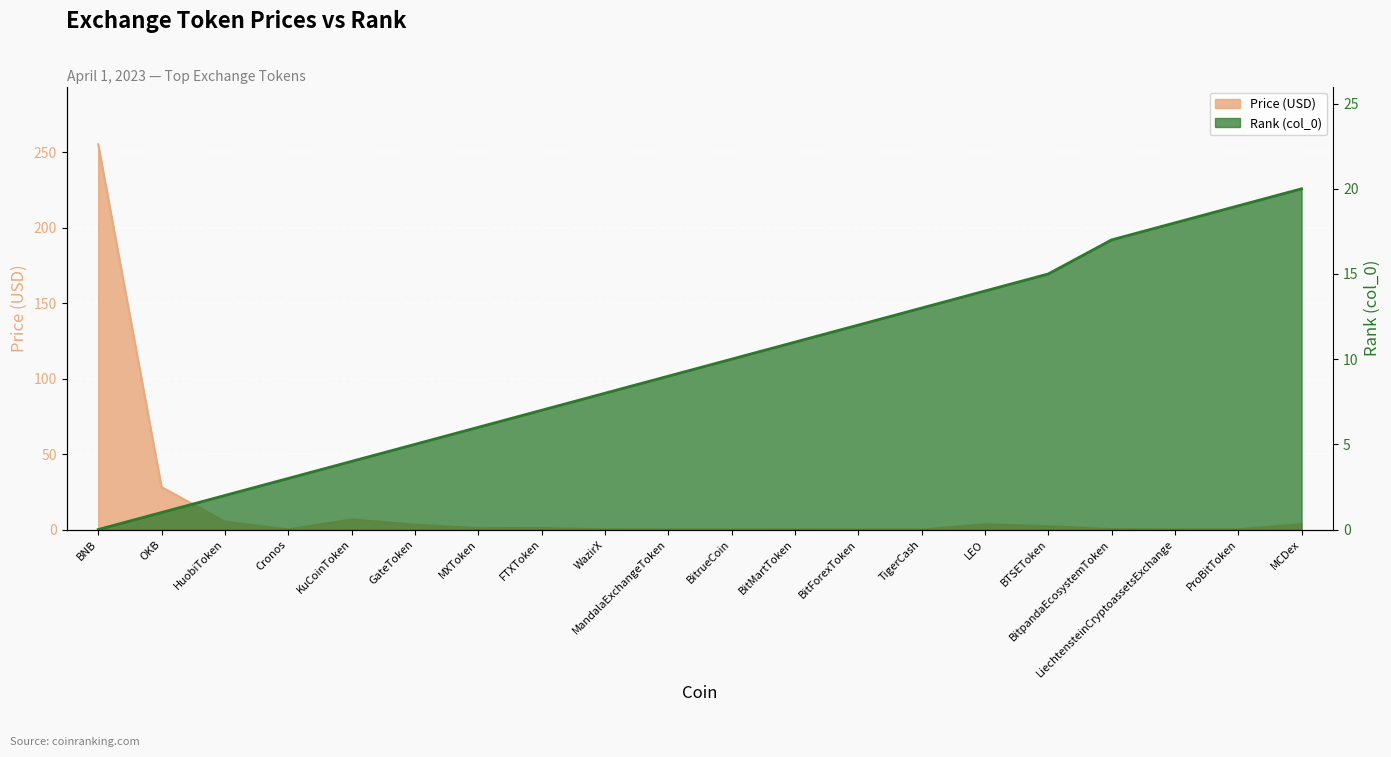

Is it true that Price equals 18.4 at OKB?

False